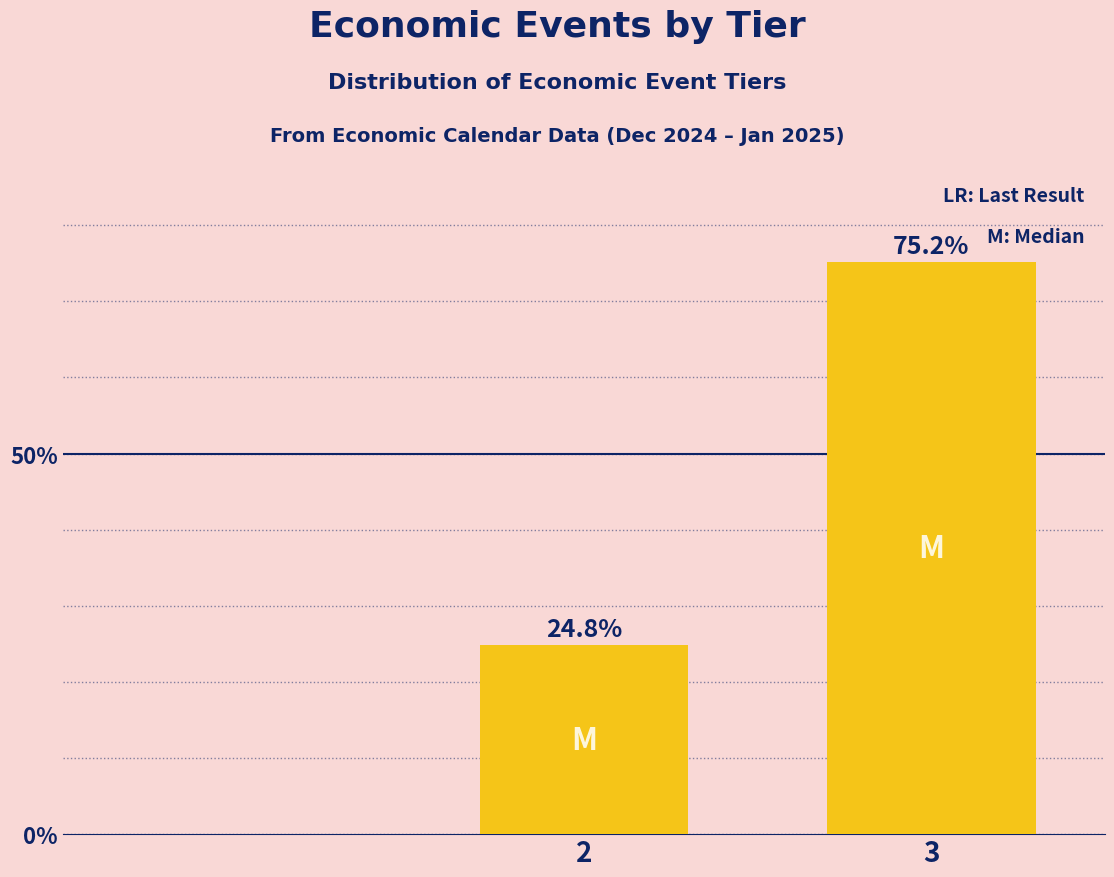

Reading left to right, list all the values displayed in this chart.

24.8	75.2